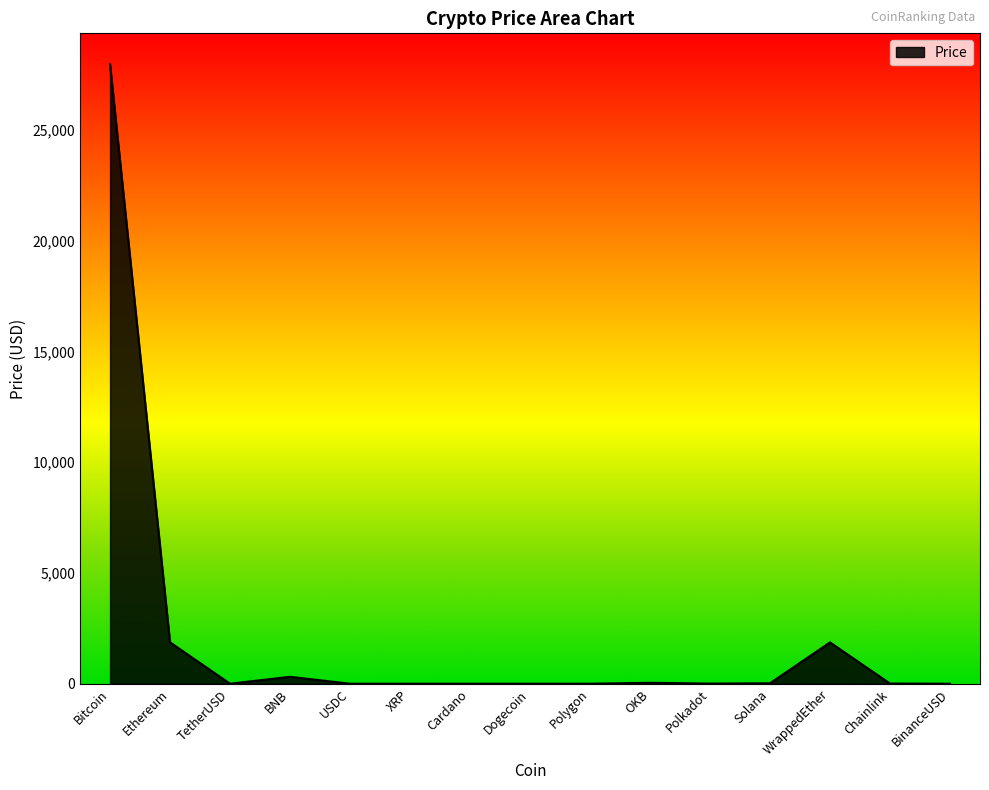

True or false: there are more than 0 points higher than both neighbors.

True